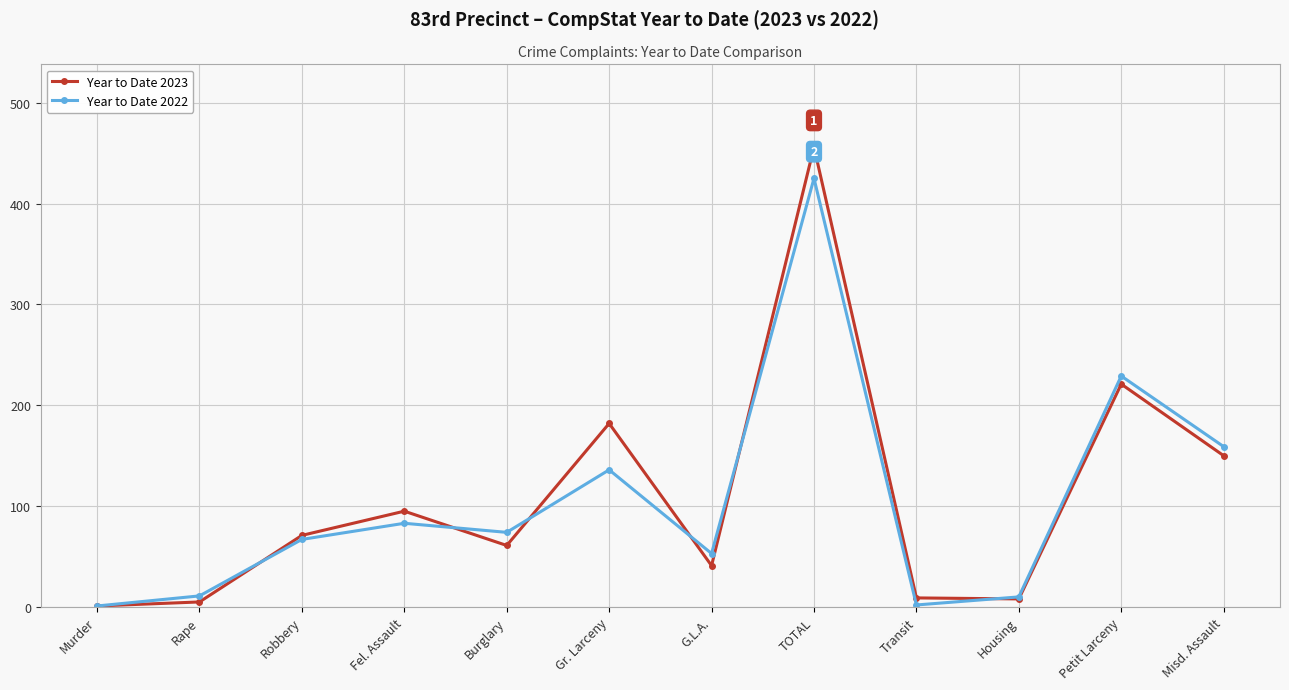

What is the total value across all series at Robbery?

138